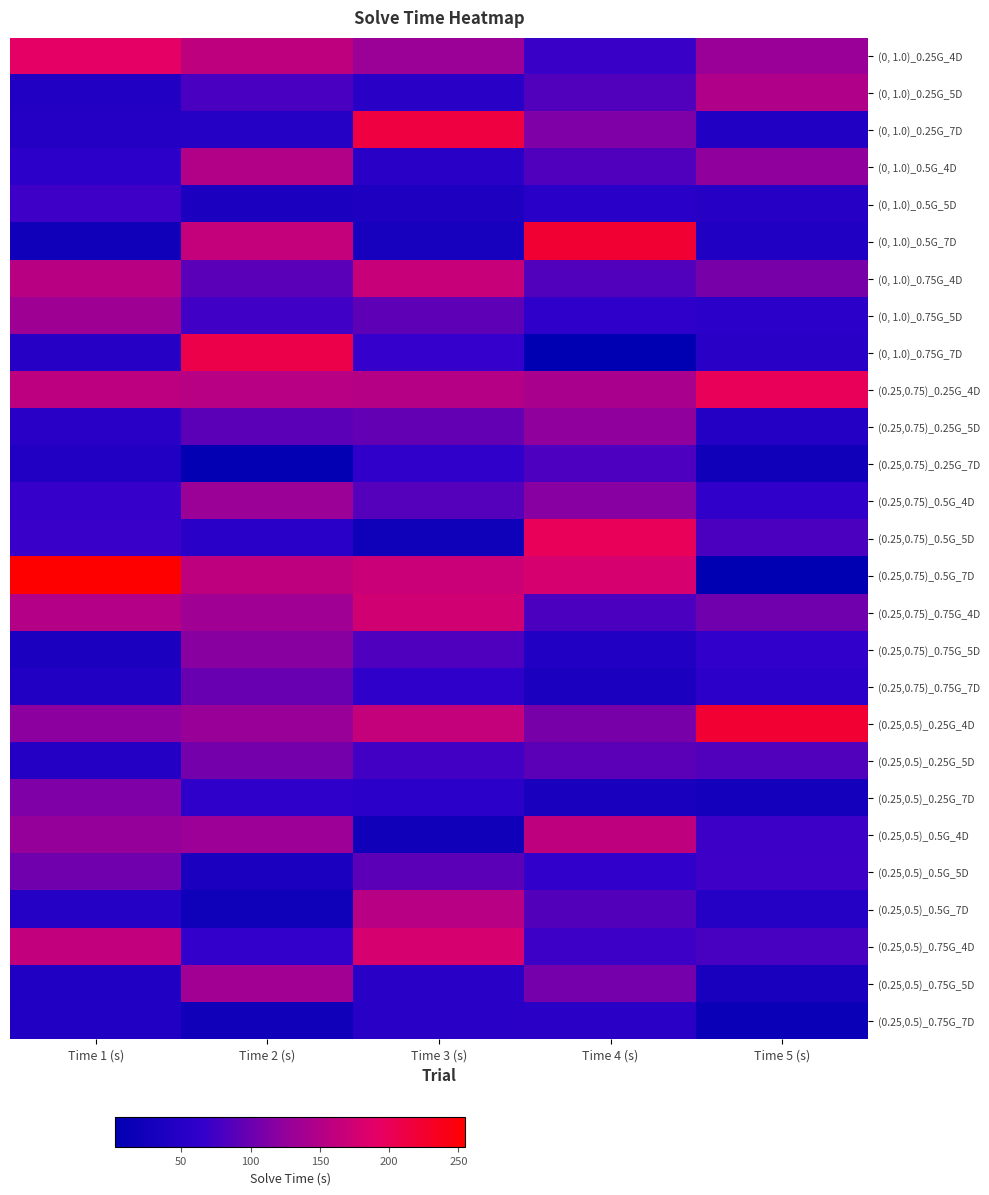

Reading right to left, transcribe all the data shown in this chart.

(0, 1.0)_0.25G_4D: Time 5 (s)=3.4	Time 4 (s)=2.3	Time 3 (s)=3.4	Time 2 (s)=3.9	Time 1 (s)=4.4
(0, 1.0)_0.25G_5D: Time 5 (s)=3.7	Time 4 (s)=2.6	Time 3 (s)=2.0	Time 2 (s)=2.5	Time 1 (s)=1.9
(0, 1.0)_0.25G_7D: Time 5 (s)=1.9	Time 4 (s)=3.1	Time 3 (s)=4.8	Time 2 (s)=2.0	Time 1 (s)=1.9
(0, 1.0)_0.5G_4D: Time 5 (s)=3.3	Time 4 (s)=2.6	Time 3 (s)=2.0	Time 2 (s)=3.7	Time 1 (s)=2.1
(0, 1.0)_0.5G_5D: Time 5 (s)=2.0	Time 4 (s)=2.1	Time 3 (s)=1.8	Time 2 (s)=1.8	Time 1 (s)=2.4
(0, 1.0)_0.5G_7D: Time 5 (s)=1.9	Time 4 (s)=5.0	Time 3 (s)=1.7	Time 2 (s)=4.0	Time 1 (s)=1.5
(0, 1.0)_0.75G_4D: Time 5 (s)=3.0	Time 4 (s)=2.6	Time 3 (s)=4.0	Time 2 (s)=2.7	Time 1 (s)=3.8
(0, 1.0)_0.75G_5D: Time 5 (s)=2.1	Time 4 (s)=2.2	Time 3 (s)=2.7	Time 2 (s)=2.4	Time 1 (s)=3.4
(0, 1.0)_0.75G_7D: Time 5 (s)=2.0	Time 4 (s)=1.2	Time 3 (s)=2.3	Time 2 (s)=4.7	Time 1 (s)=2.0
(0.25,0.75)_0.25G_4D: Time 5 (s)=4.6	Time 4 (s)=3.6	Time 3 (s)=3.8	Time 2 (s)=3.8	Time 1 (s)=3.9
(0.25,0.75)_0.25G_5D: Time 5 (s)=1.9	Time 4 (s)=3.3	Time 3 (s)=2.8	Time 2 (s)=2.7	Time 1 (s)=2.0
(0.25,0.75)_0.25G_7D: Time 5 (s)=1.5	Time 4 (s)=2.5	Time 3 (s)=2.2	Time 2 (s)=1.2	Time 1 (s)=1.9
(0.25,0.75)_0.5G_4D: Time 5 (s)=2.2	Time 4 (s)=3.2	Time 3 (s)=2.6	Time 2 (s)=3.4	Time 1 (s)=2.3
(0.25,0.75)_0.5G_5D: Time 5 (s)=2.5	Time 4 (s)=4.6	Time 3 (s)=1.5	Time 2 (s)=2.0	Time 1 (s)=2.3
(0.25,0.75)_0.5G_7D: Time 5 (s)=1.1	Time 4 (s)=4.2	Time 3 (s)=4.0	Time 2 (s)=3.9	Time 1 (s)=5.5
(0.25,0.75)_0.75G_4D: Time 5 (s)=2.9	Time 4 (s)=2.5	Time 3 (s)=4.1	Time 2 (s)=3.4	Time 1 (s)=3.7
(0.25,0.75)_0.75G_5D: Time 5 (s)=2.2	Time 4 (s)=1.9	Time 3 (s)=2.5	Time 2 (s)=3.2	Time 1 (s)=1.8
(0.25,0.75)_0.75G_7D: Time 5 (s)=2.1	Time 4 (s)=1.7	Time 3 (s)=2.2	Time 2 (s)=2.8	Time 1 (s)=1.9
(0.25,0.5)_0.25G_4D: Time 5 (s)=5.0	Time 4 (s)=3.0	Time 3 (s)=4.0	Time 2 (s)=3.3	Time 1 (s)=3.2
(0.25,0.5)_0.25G_5D: Time 5 (s)=2.6	Time 4 (s)=2.7	Time 3 (s)=2.4	Time 2 (s)=2.9	Time 1 (s)=1.9
(0.25,0.5)_0.25G_7D: Time 5 (s)=1.6	Time 4 (s)=1.7	Time 3 (s)=2.1	Time 2 (s)=2.2	Time 1 (s)=3.1
(0.25,0.5)_0.5G_4D: Time 5 (s)=2.4	Time 4 (s)=3.9	Time 3 (s)=1.5	Time 2 (s)=3.4	Time 1 (s)=3.3
(0.25,0.5)_0.5G_5D: Time 5 (s)=2.4	Time 4 (s)=2.2	Time 3 (s)=2.7	Time 2 (s)=1.8	Time 1 (s)=2.9
(0.25,0.5)_0.5G_7D: Time 5 (s)=2.0	Time 4 (s)=2.6	Time 3 (s)=3.8	Time 2 (s)=1.5	Time 1 (s)=2.0
(0.25,0.5)_0.75G_4D: Time 5 (s)=2.5	Time 4 (s)=2.4	Time 3 (s)=4.2	Time 2 (s)=2.3	Time 1 (s)=3.9
(0.25,0.5)_0.75G_5D: Time 5 (s)=1.7	Time 4 (s)=3.0	Time 3 (s)=2.0	Time 2 (s)=3.5	Time 1 (s)=1.8
(0.25,0.5)_0.75G_7D: Time 5 (s)=1.4	Time 4 (s)=2.1	Time 3 (s)=2.0	Time 2 (s)=1.5	Time 1 (s)=1.9